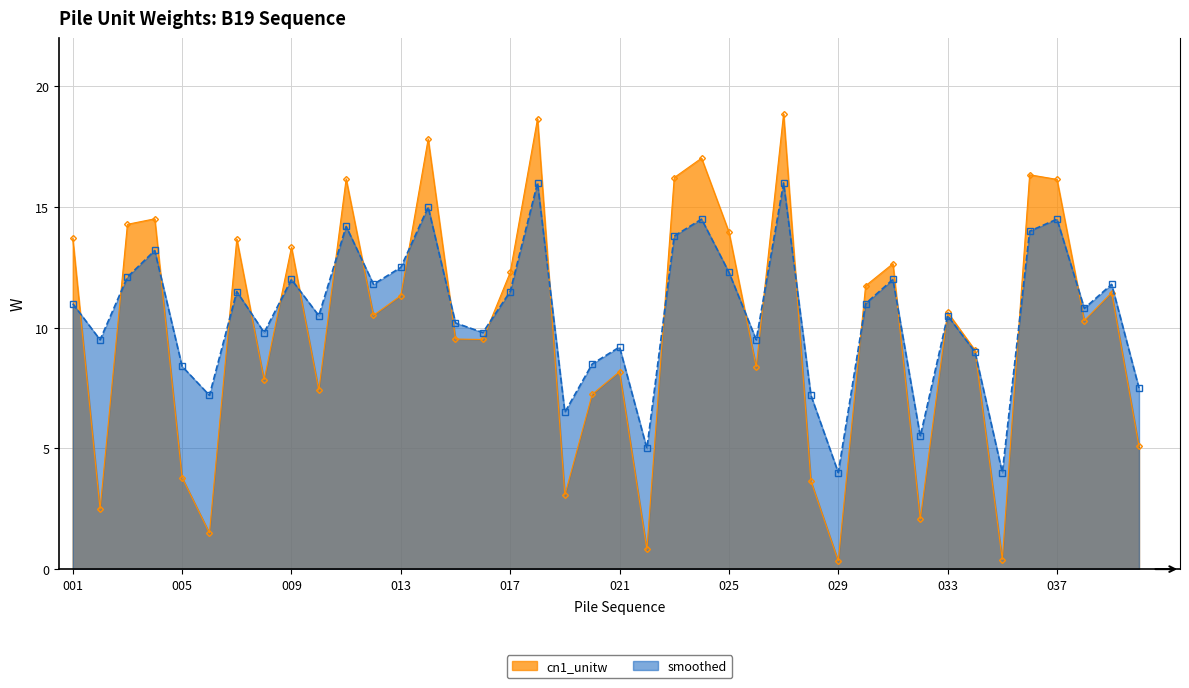

How many lines are shown in the chart?

2